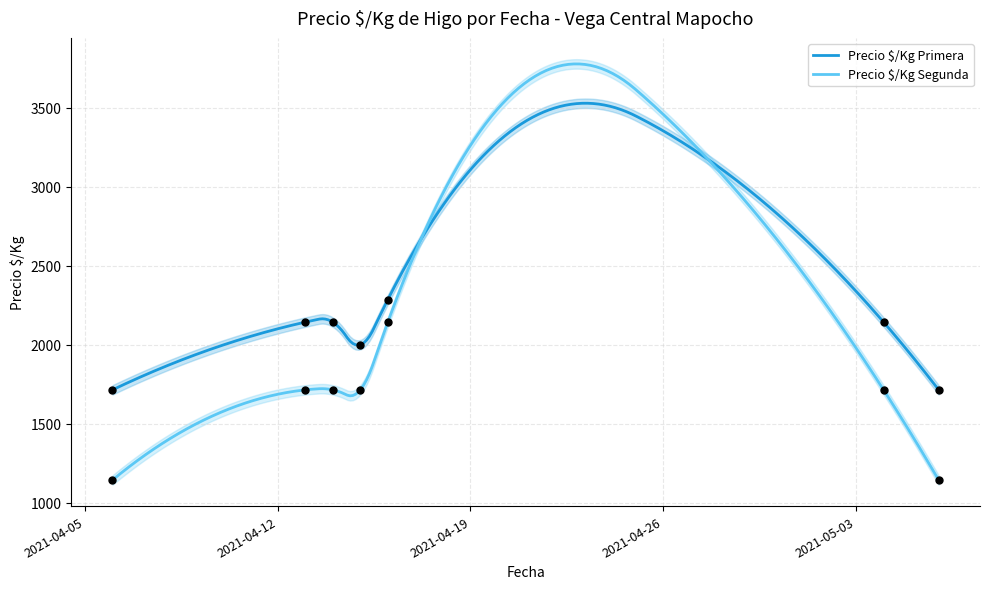

At how many categories does at least one series exceed 1572?

7